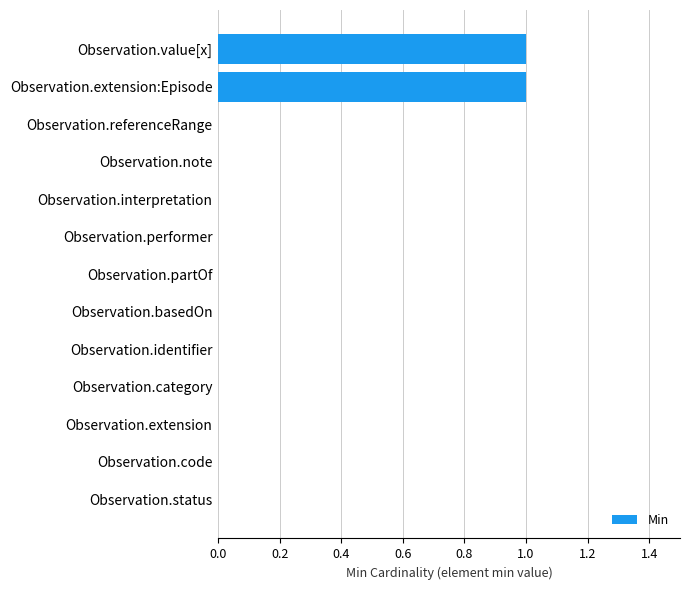

How many distinct data groups are displayed?

1